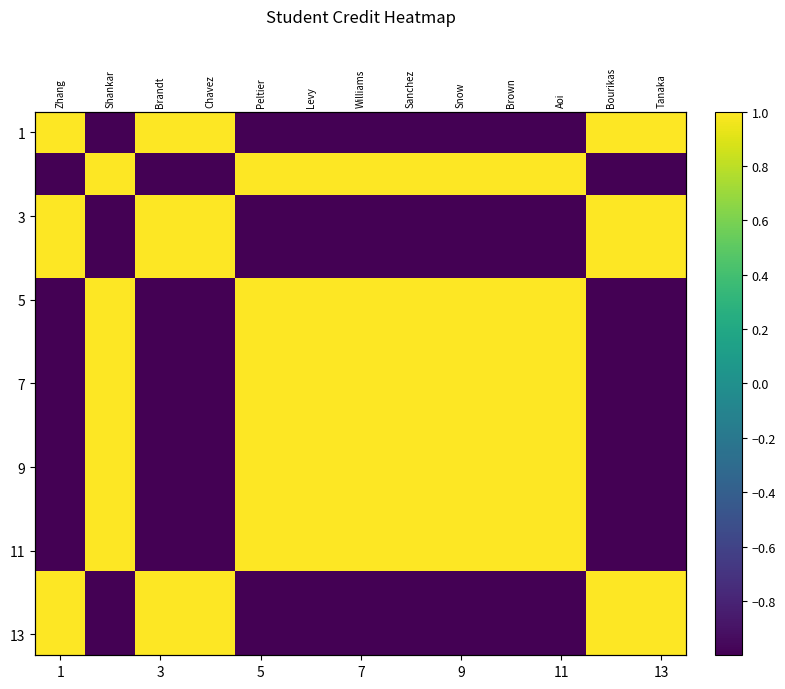

Which label corresponds to the largest value in the chart?

1